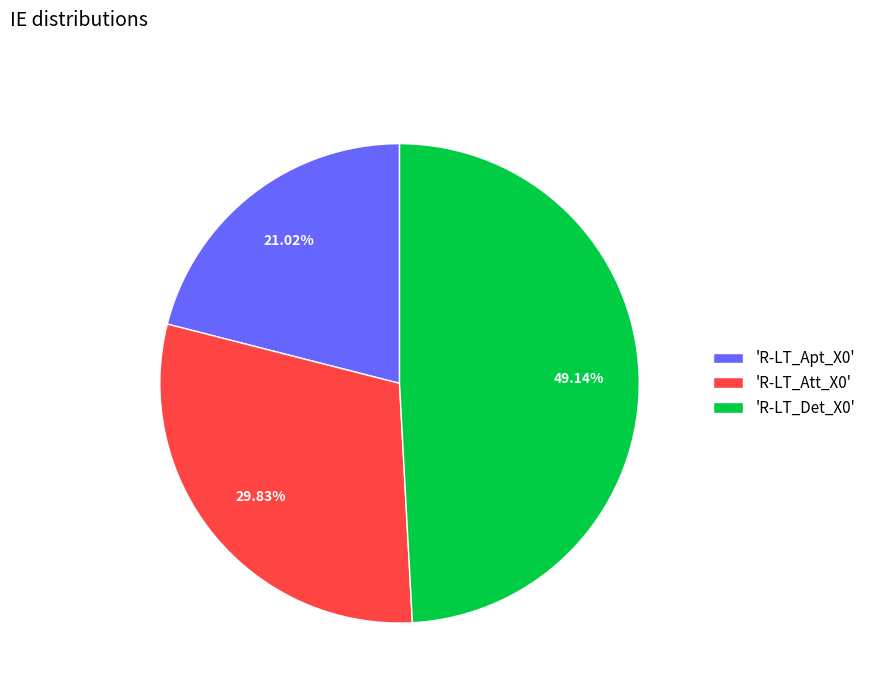

Does 'R-LT_Att_X0' represent more than half of the total?

No